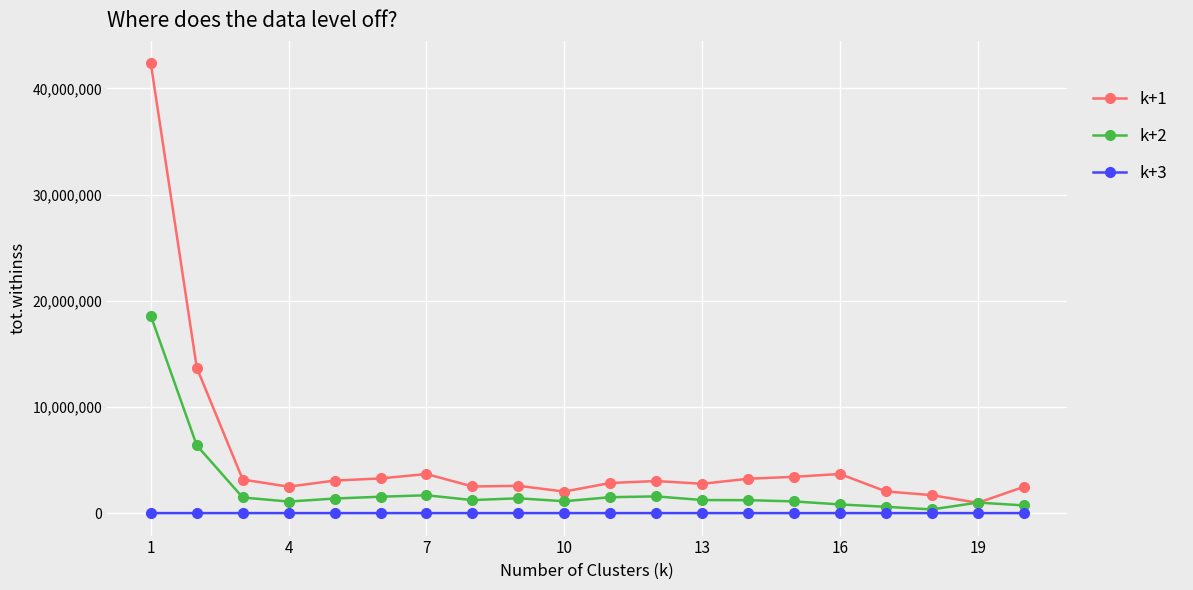

List the series in order of their overall mean, lowest first.

k+3, k+2, k+1